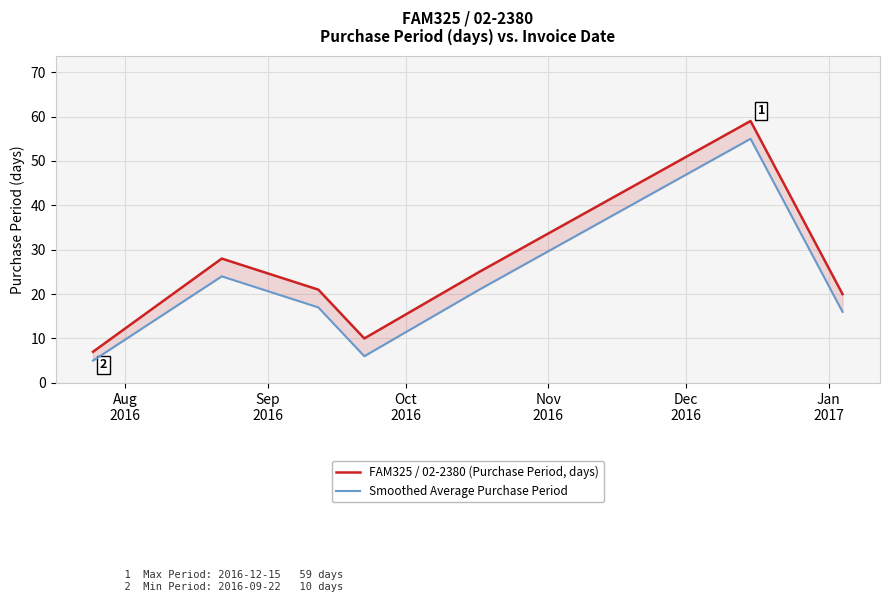

What is the difference between the second highest and second lowest values in the FAM325 / 02-2380 (Purchase Period, days) series?

18